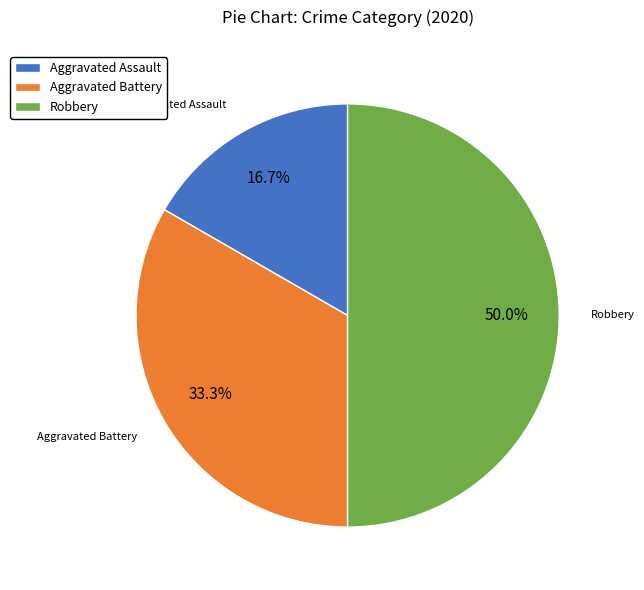

Approximately how many times larger is the value at Aggravated Battery compared to Robbery?

0.7